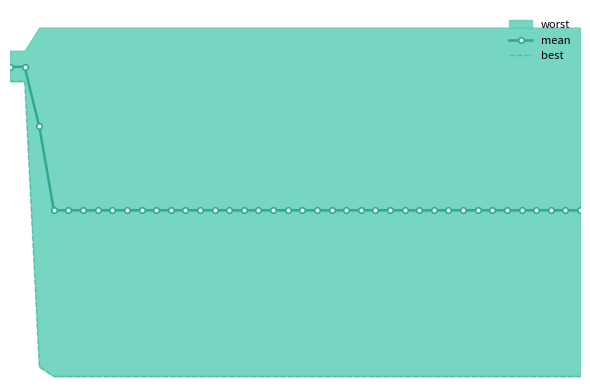

At how many categories does at least one series exceed 1?

40